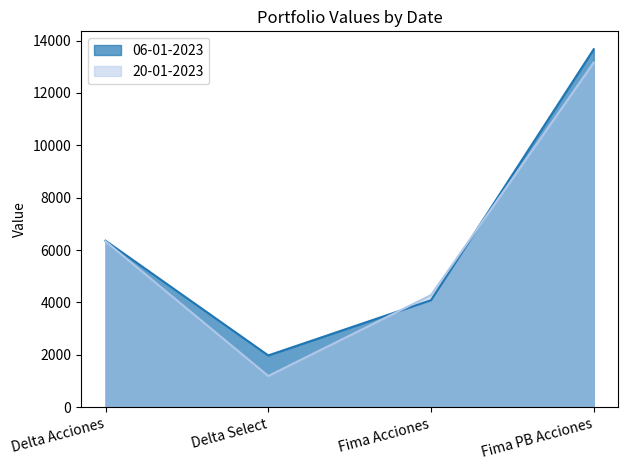

What is the sum of the 20-01-2023 values at Fima PB Acciones and Delta Acciones?

19499.1